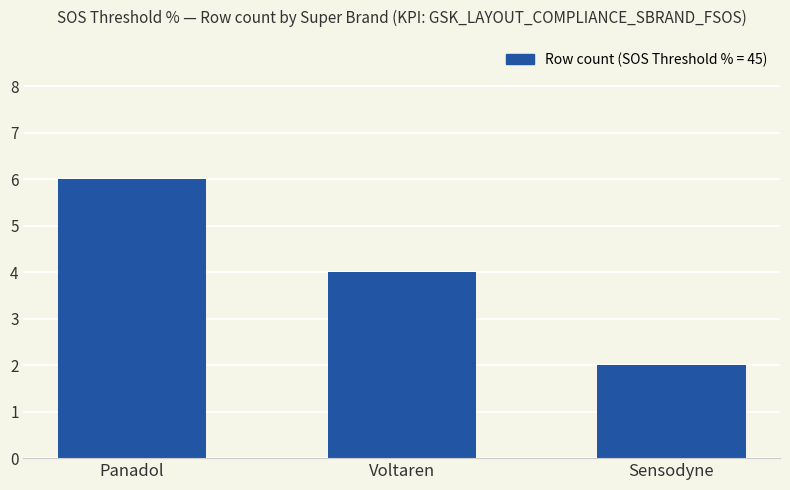

What position from the right is Voltaren?

2